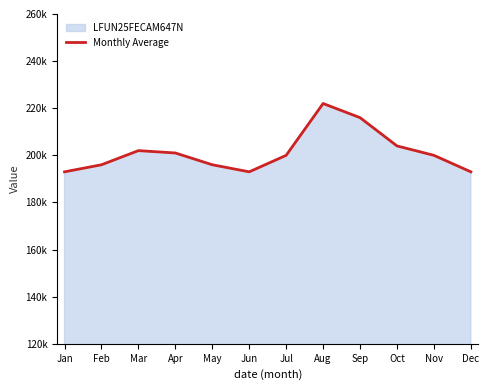

At which category does the chart reach its minimum across all series?

Jan